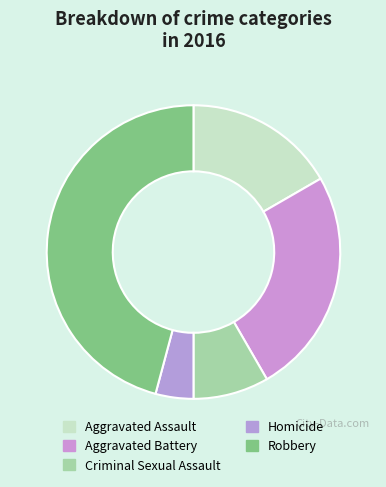

What percentage is NOT represented by Robbery?

54.2%